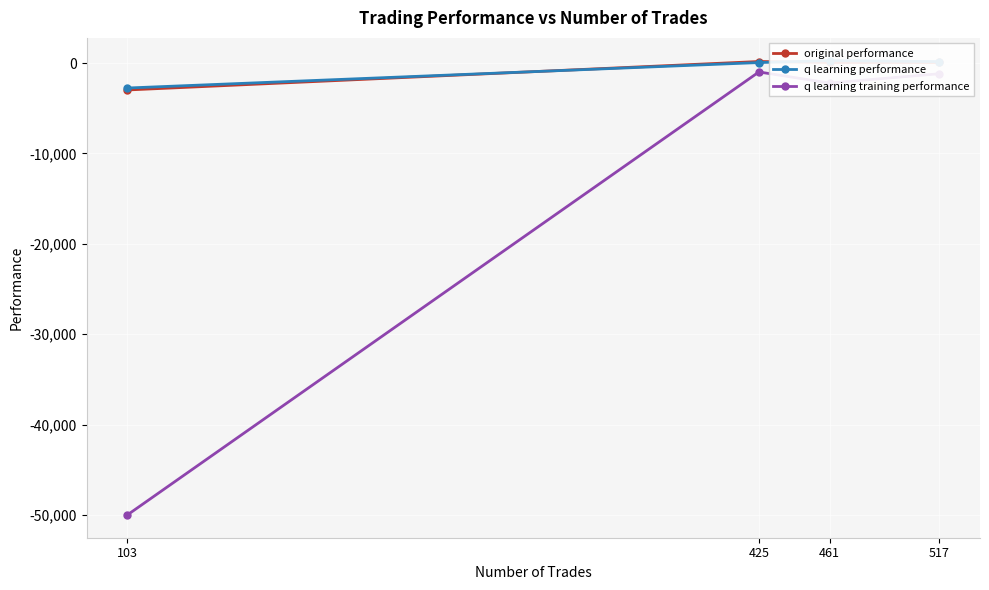

What is the difference between the original performance values at 425 and 461?

106.5